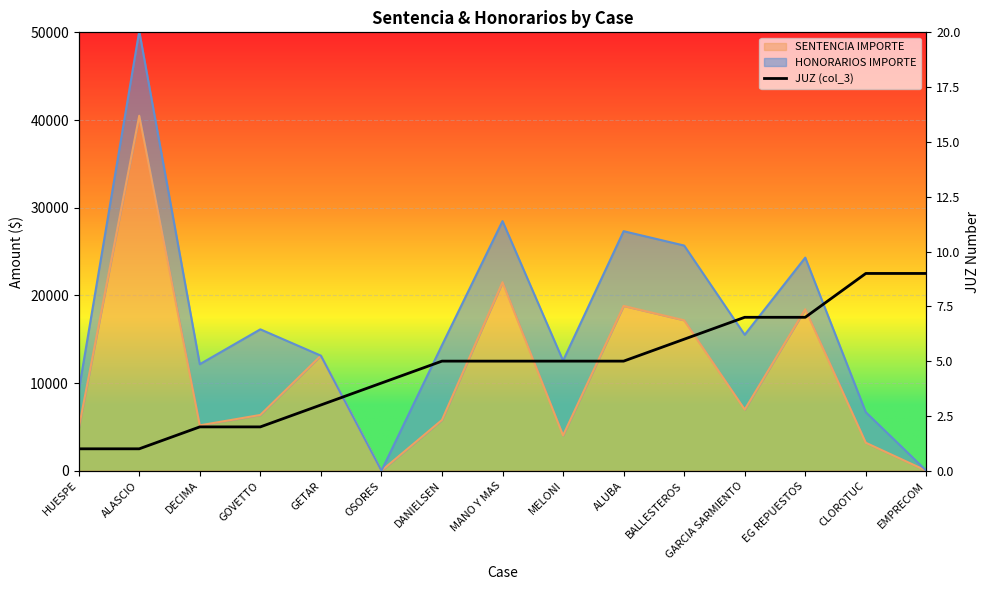

How many data points are less than 5?

6